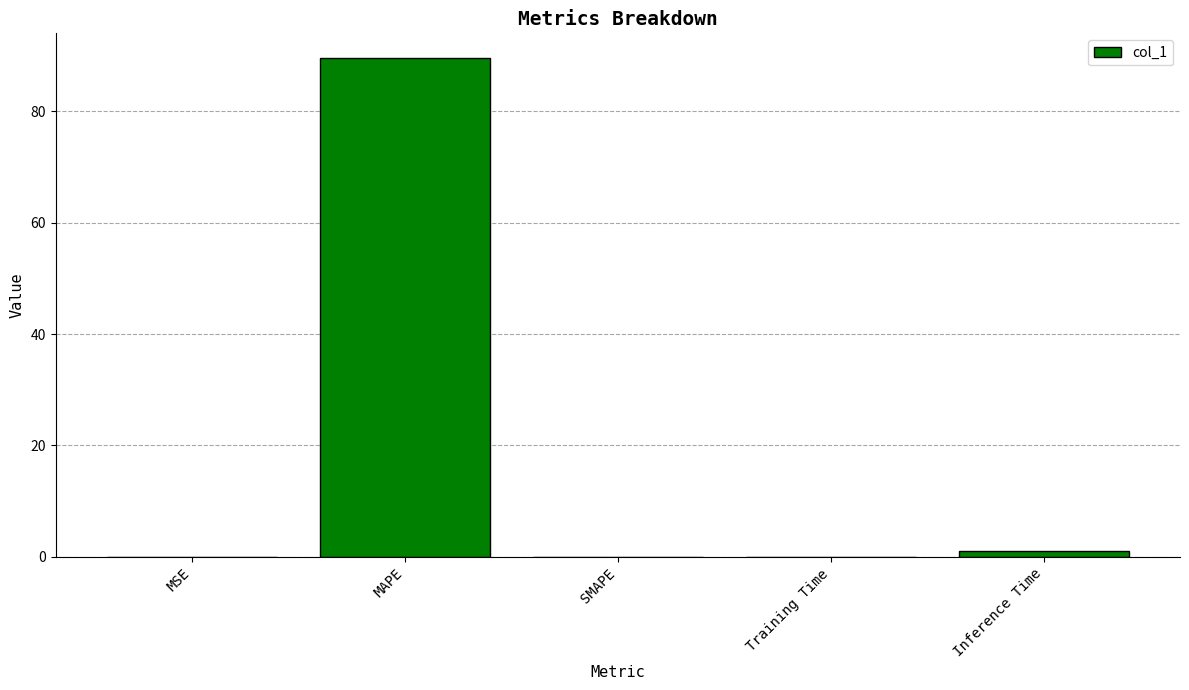

Count the number of data series in this chart.

1